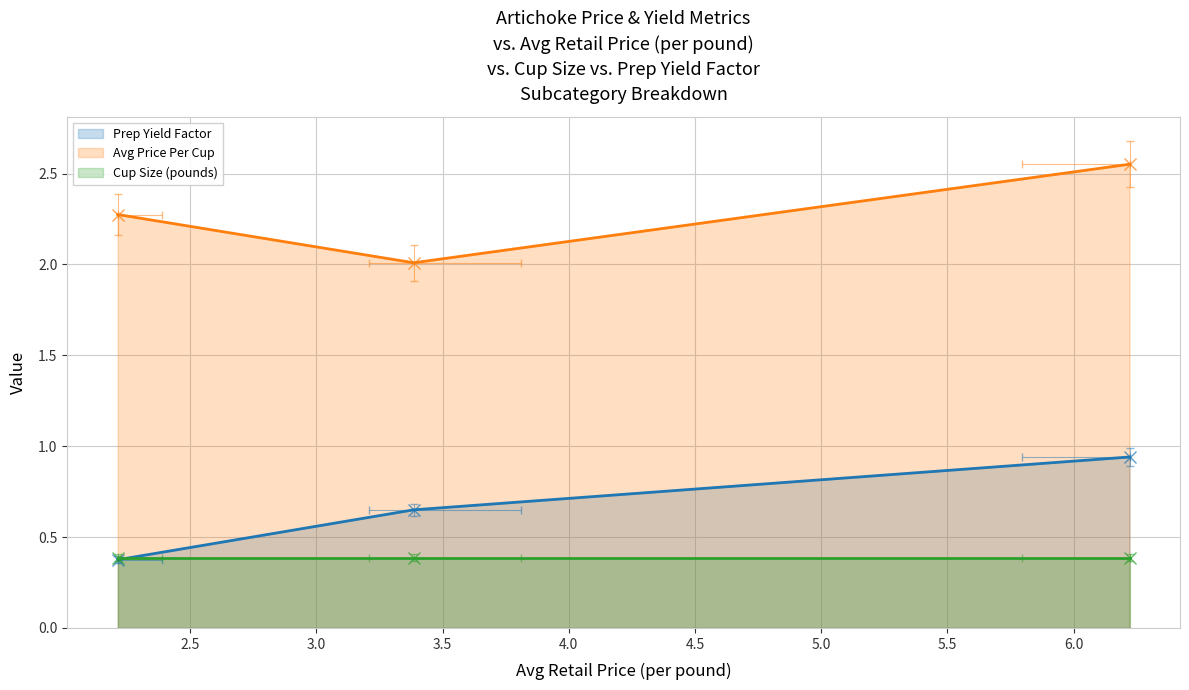

Which has a higher value, 6.221418327758323 or 3.385610474934269?

6.221418327758323